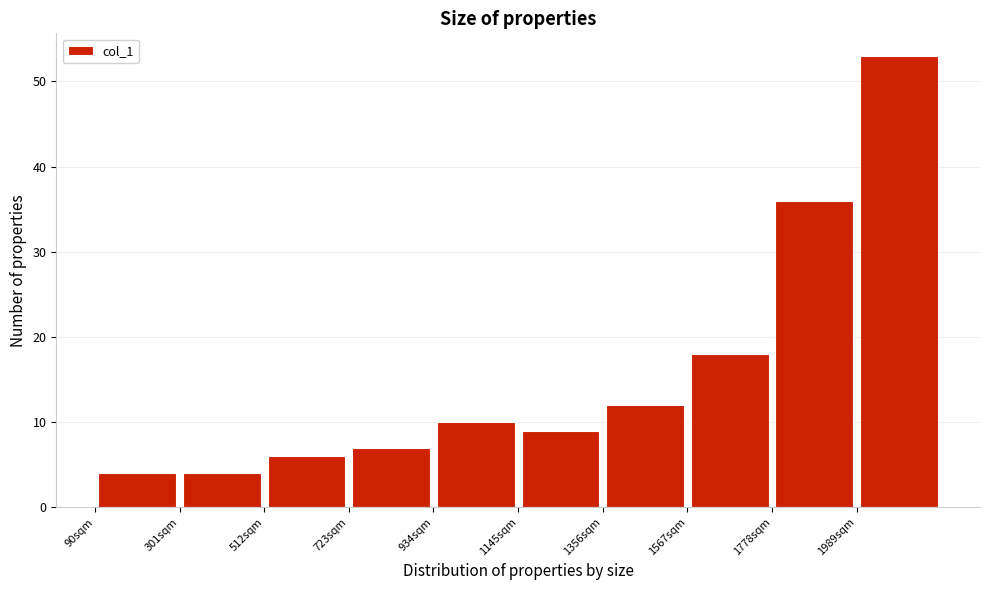

What is the height of the bar covering 1350 to 1550 on the x-axis? Neither the bar edges nor the heights are printed on the chart, so give them approximately, as read against the axes.

12